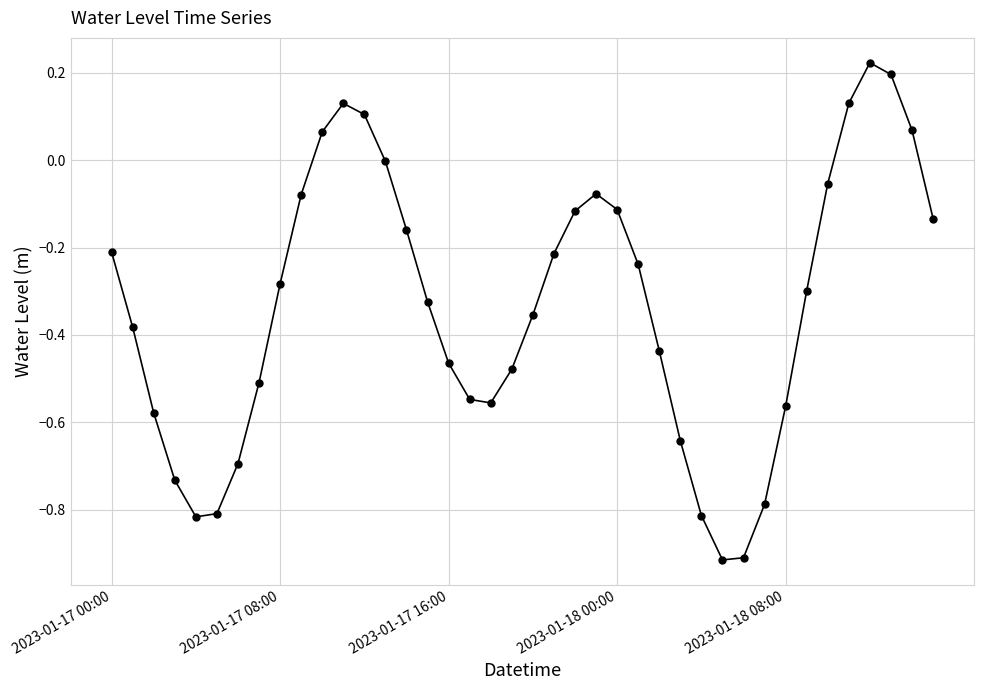

What is the sum of all values?

-13.4